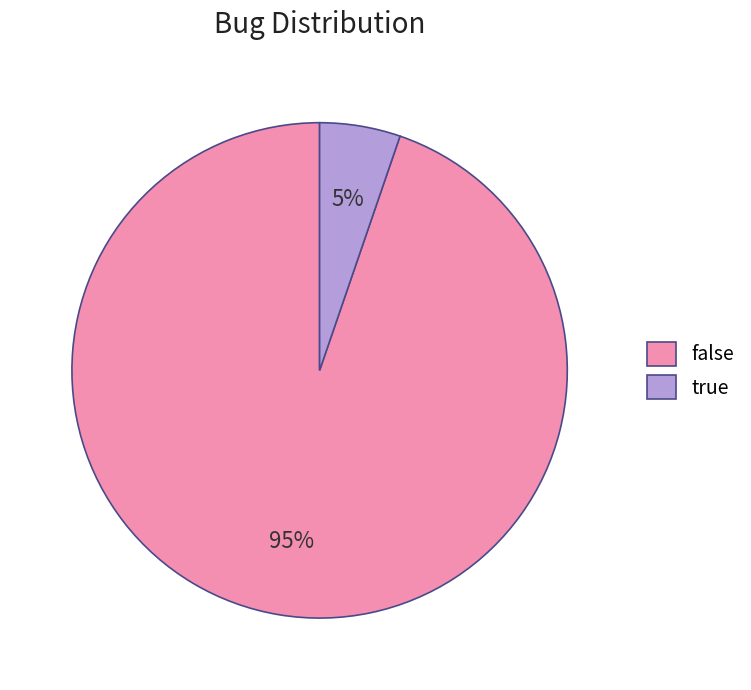

Count the number of slices in the pie.

2